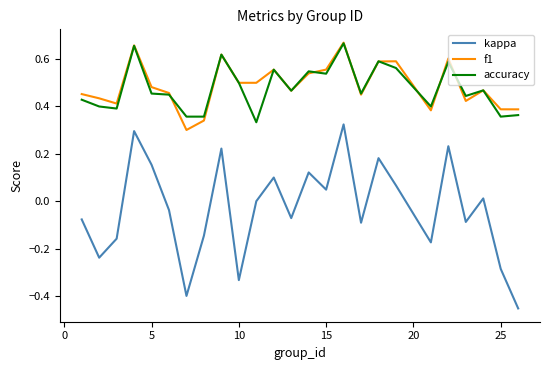

Which series has the widest spread of values?

kappa